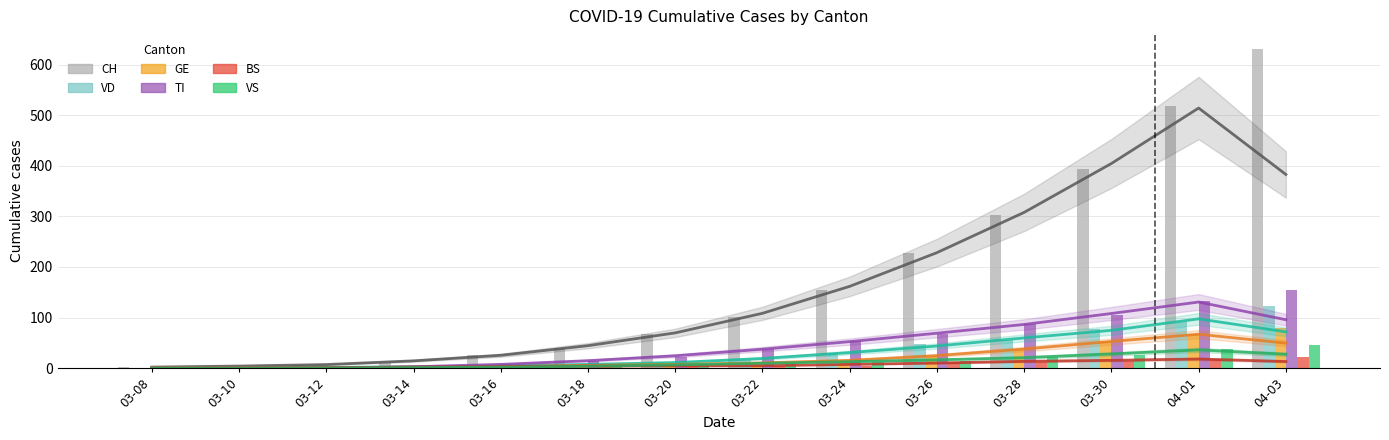

What is the difference between the maximum and minimum values in the VD series?

123